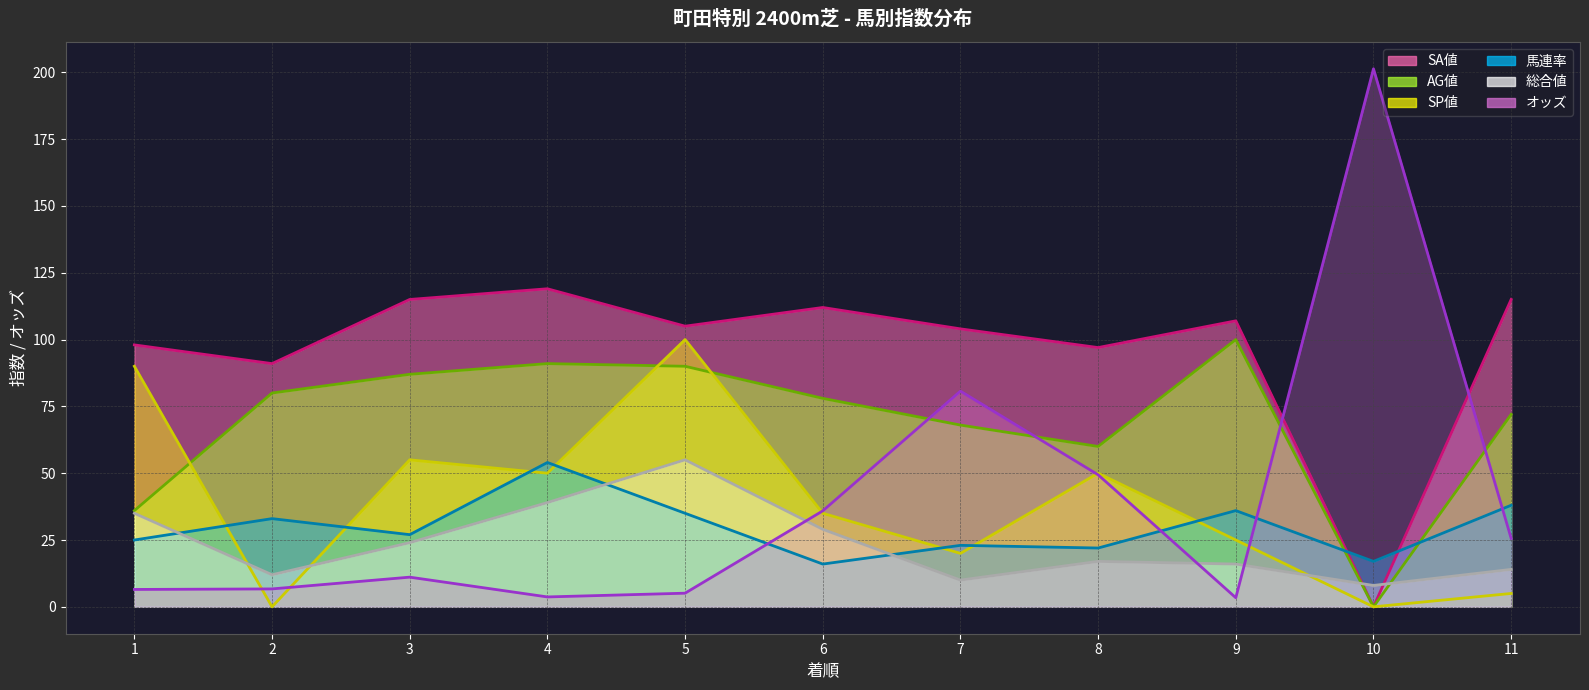

What is the difference between the second highest and second lowest values in the 馬連率 (line) series?

21.0